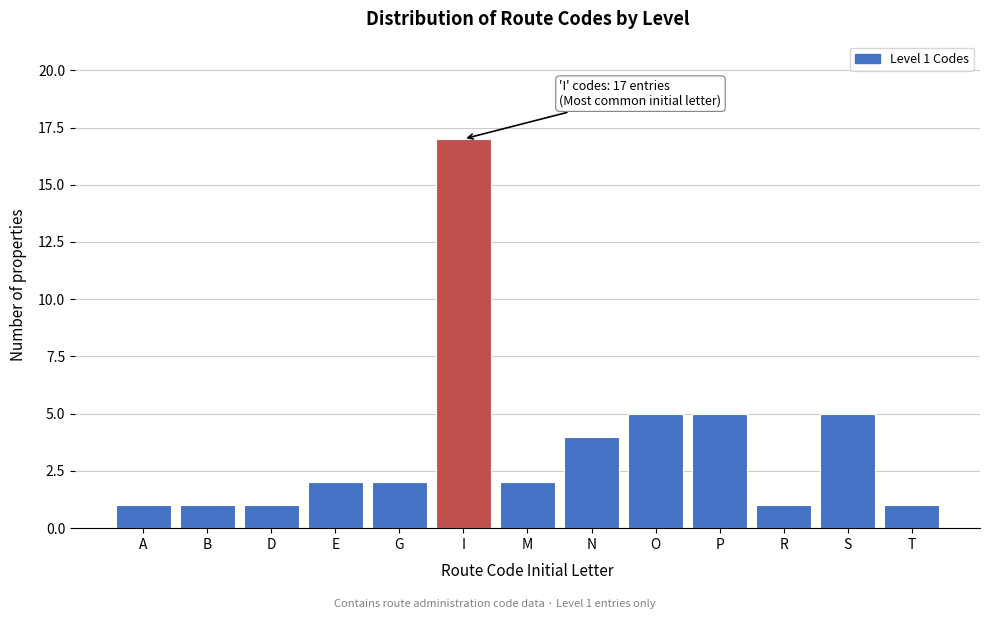

Reading left to right, extract all data points from this chart.

1	1	1	2	2	17	2	4	5	5	1	5	1